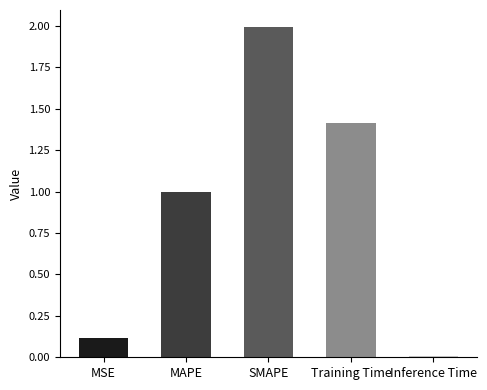

True or false: the data shows 0.1 at MSE.

True